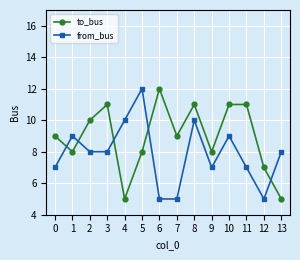

What is the average value of the from_bus series?

8